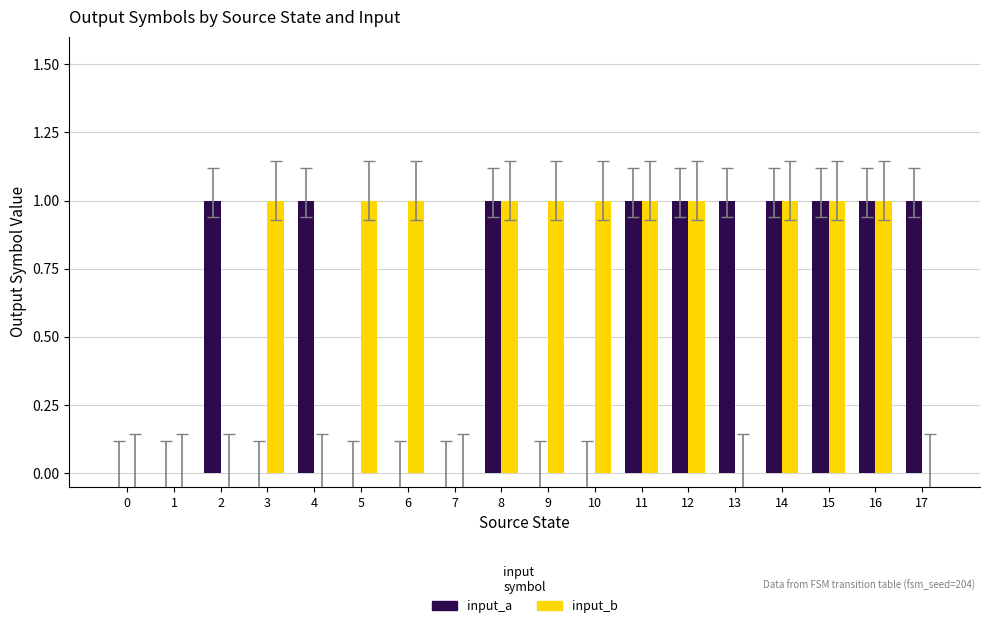

Between 4 and 12, which series saw the biggest shift?

input_b